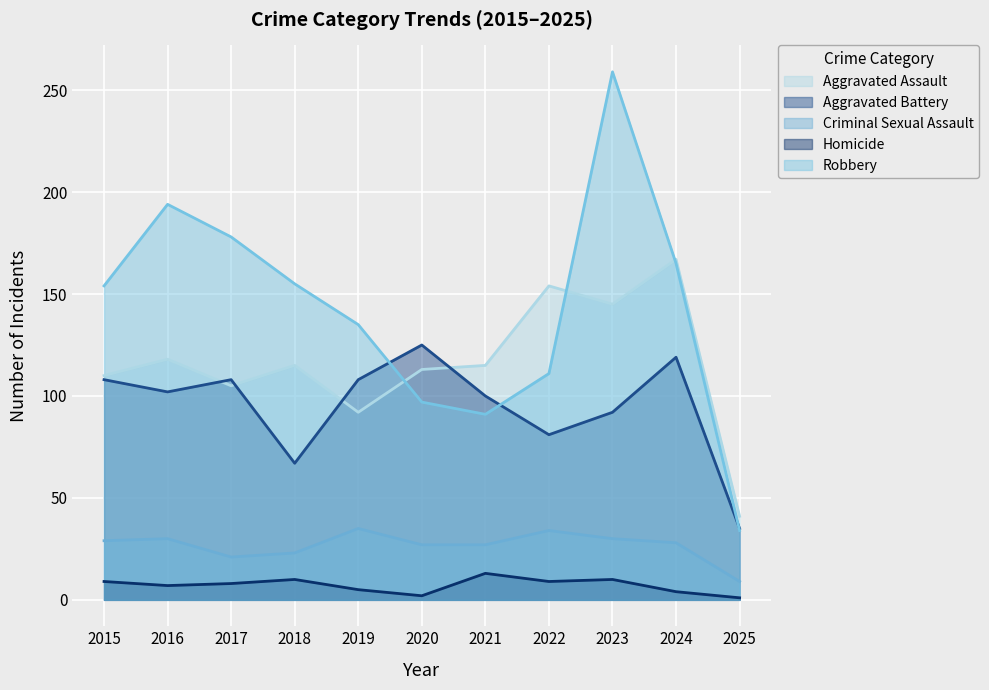

List the series in order of their peak value, lowest first.

Homicide, Criminal Sexual Assault, Aggravated Battery, Aggravated Assault, Robbery